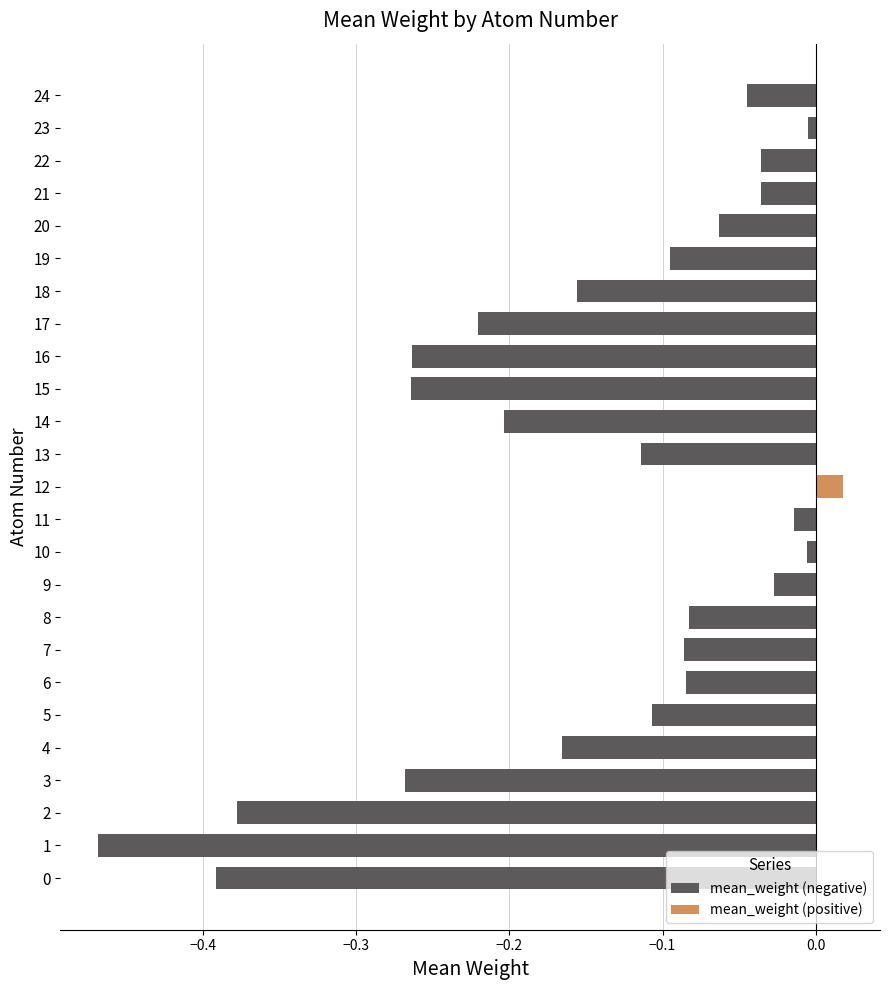

Does the chart contain any negative values?

Yes